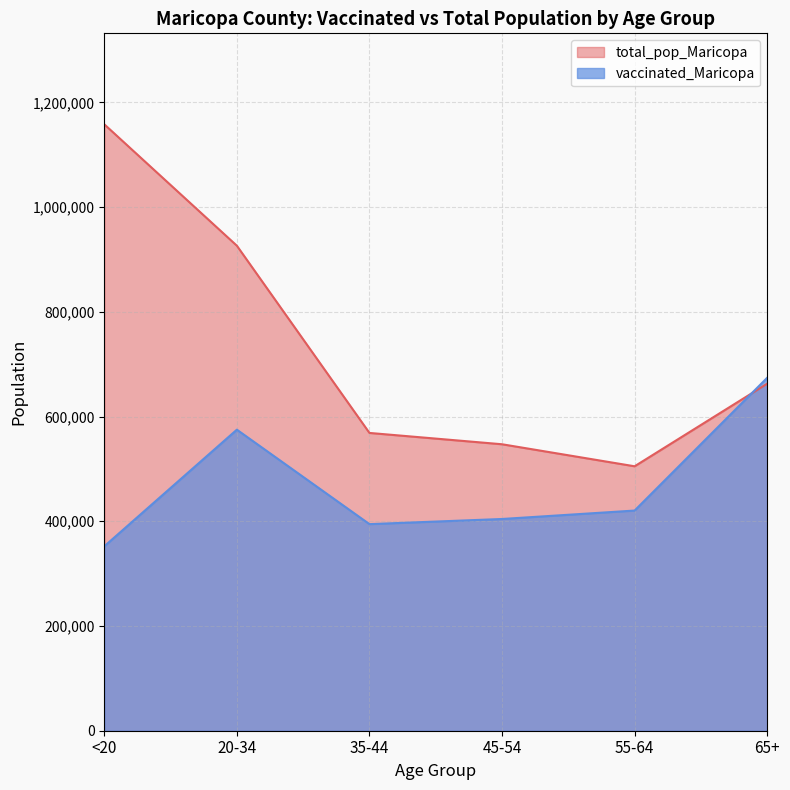

At which label is total_pop_Maricopa closest to 831544?

20-34